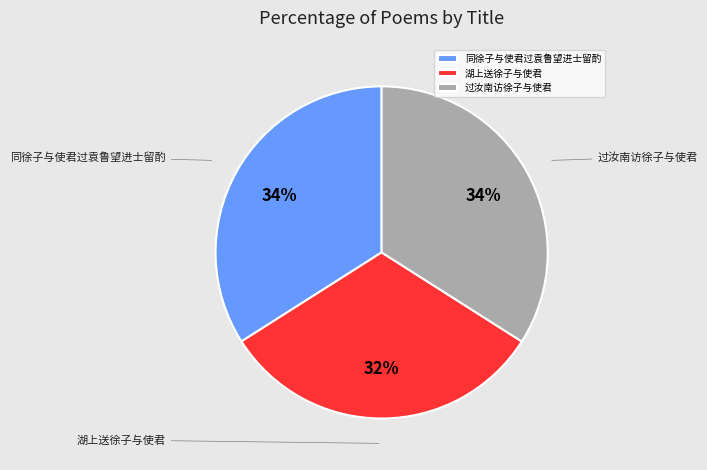

What percentage is the 同徐子与使君过袁鲁望进士留酌 slice, to the nearest percent?

34%